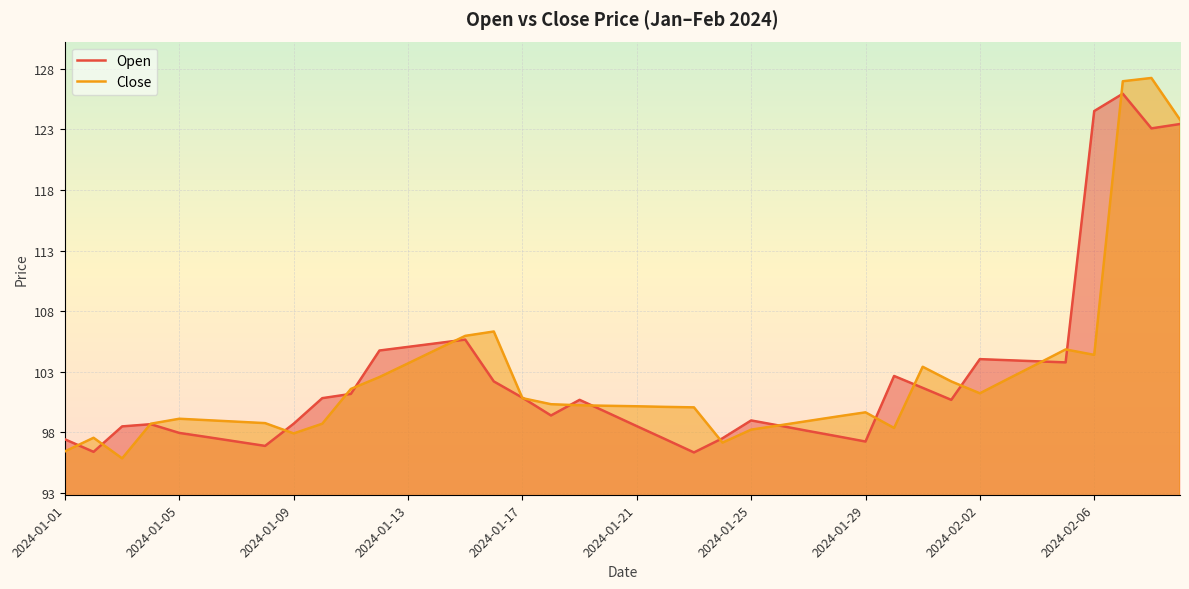

Is it true that Open equals 99.0 at 2024-01-25?

True